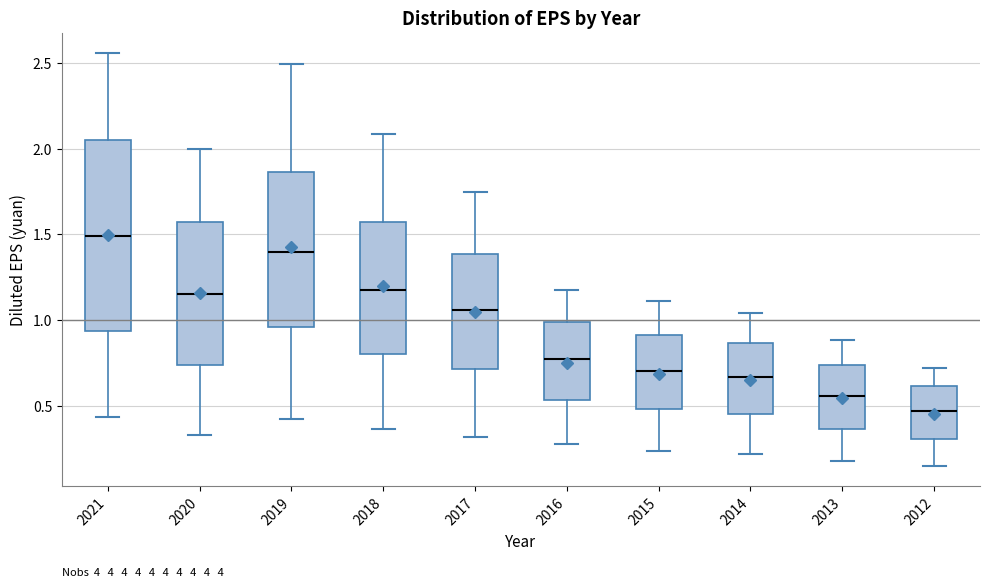

Comparing the boxes themselves (not the whiskers), which one is the tallest?

2021